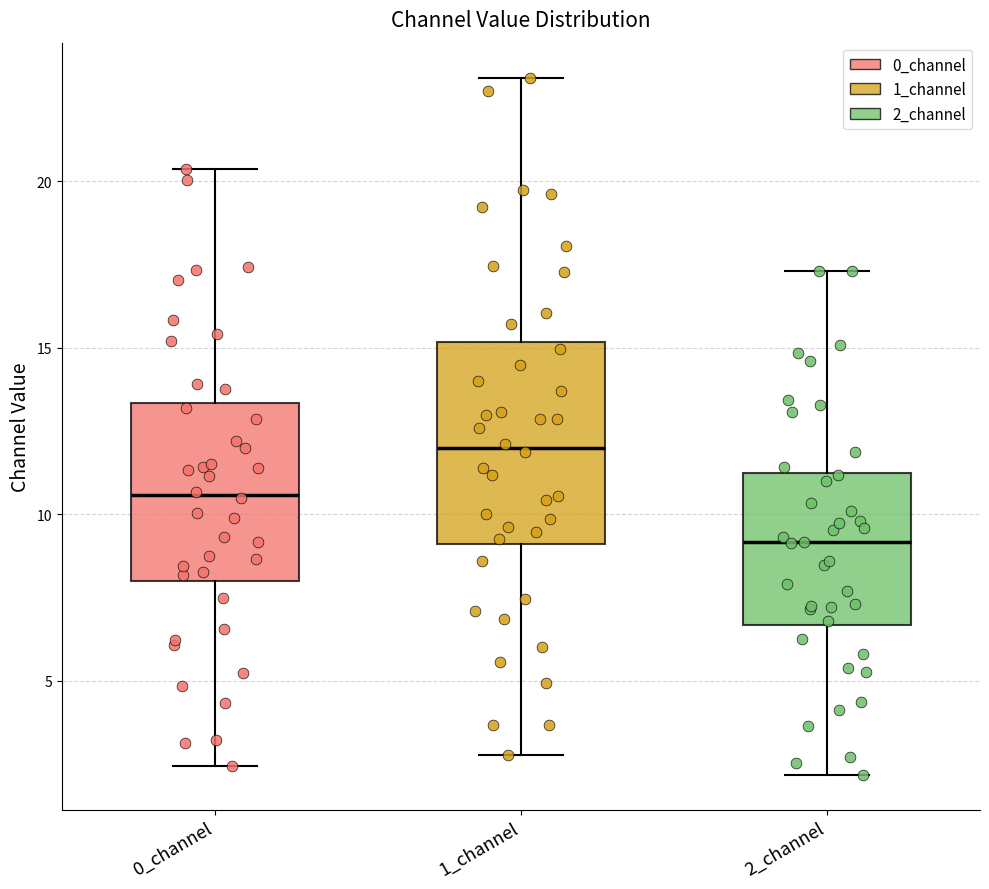

Reading left to right, transcribe this box plot: for each box, give where its median line is, the range the box spans, and where its two whiskers end, as read against the y-axis. The values are not printed on the chart, so give them approximately, as read against the axis.

0_channel: median 10.5, box 8.0 to 13.5, whiskers 2.5 to 20.5
1_channel: median 12.0, box 9.0 to 15.0, whiskers 3.0 to 23.0
2_channel: median 9.0, box 6.5 to 11.0, whiskers 2.0 to 17.5